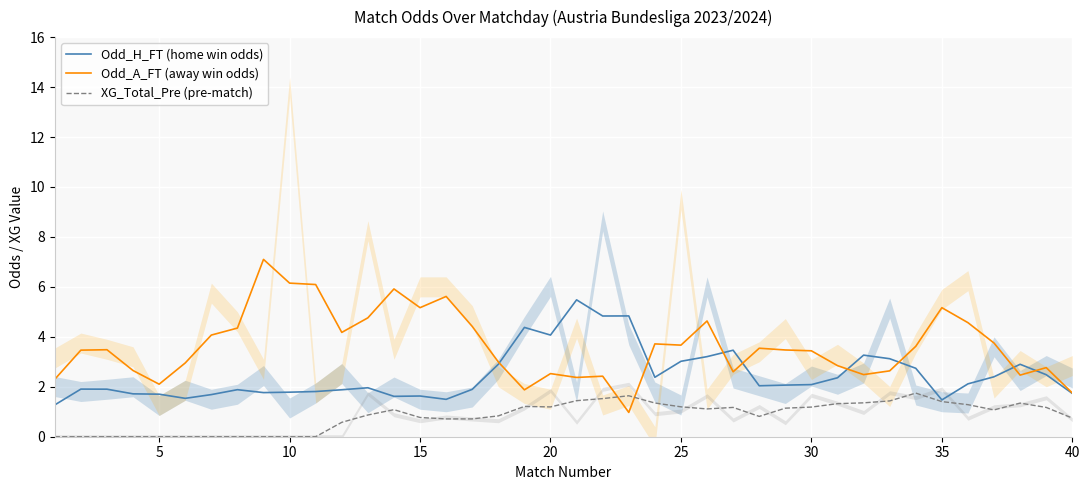

How many values in the Odd_H_FT (home win odds) series exceed 2?

21